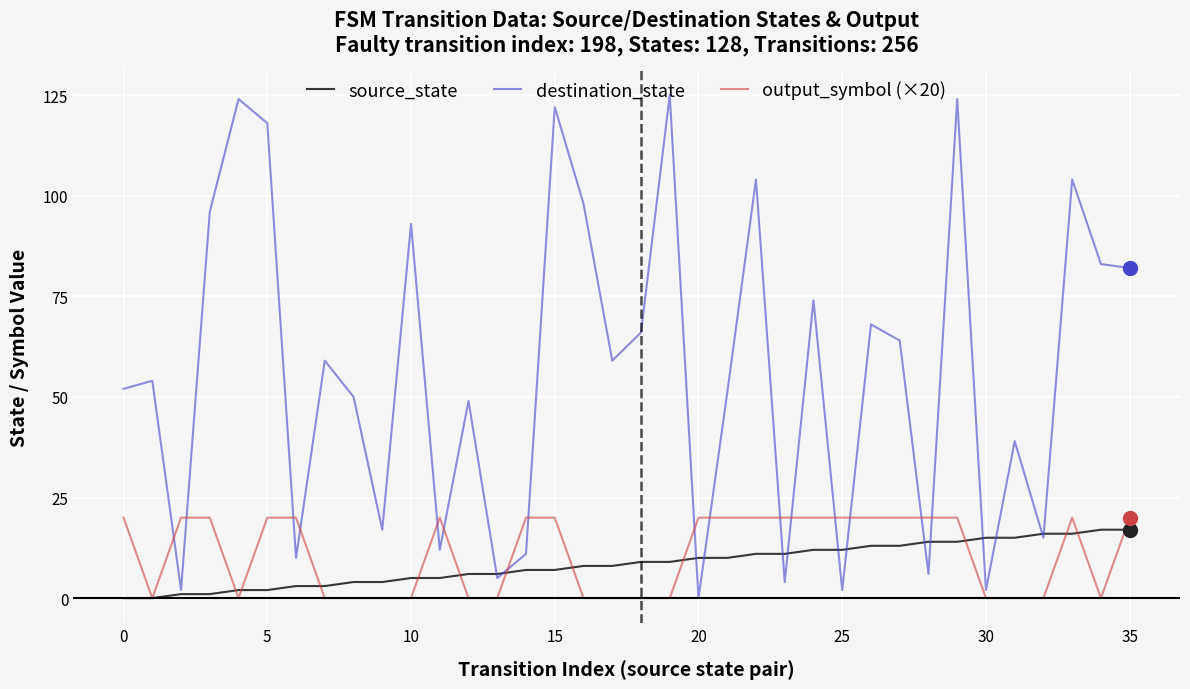

Which series has the largest total across all categories?

destination_state